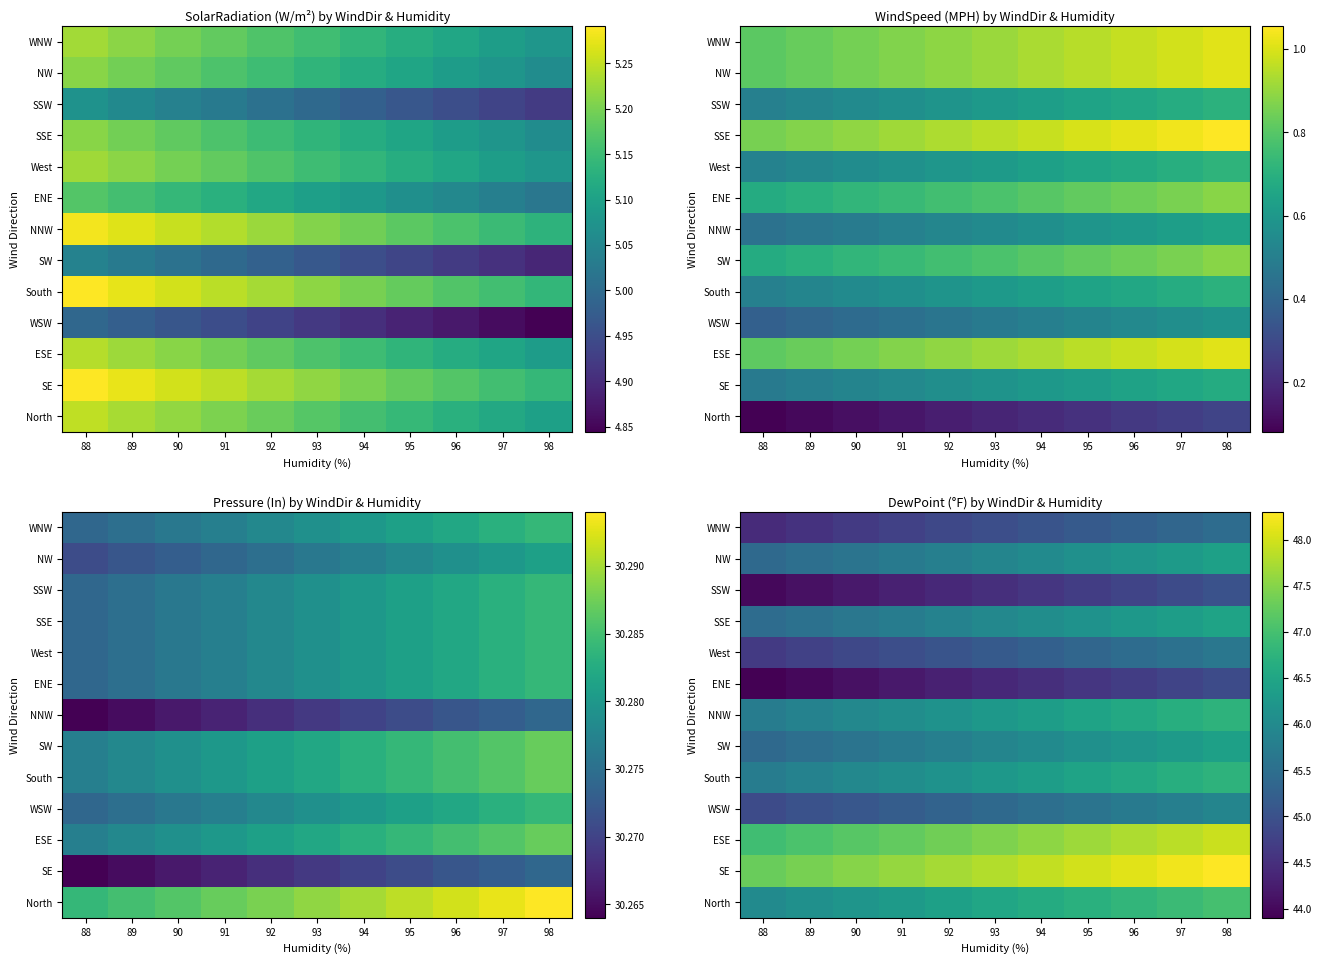

How many distinct data groups are displayed?

13